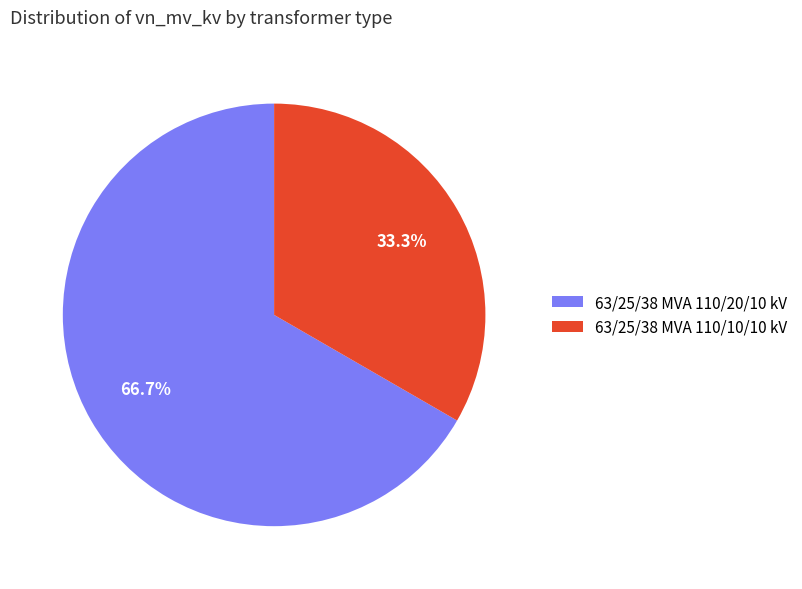

True or false: 63/25/38 MVA 110/20/10 kV accounts for 67% of the total.

True